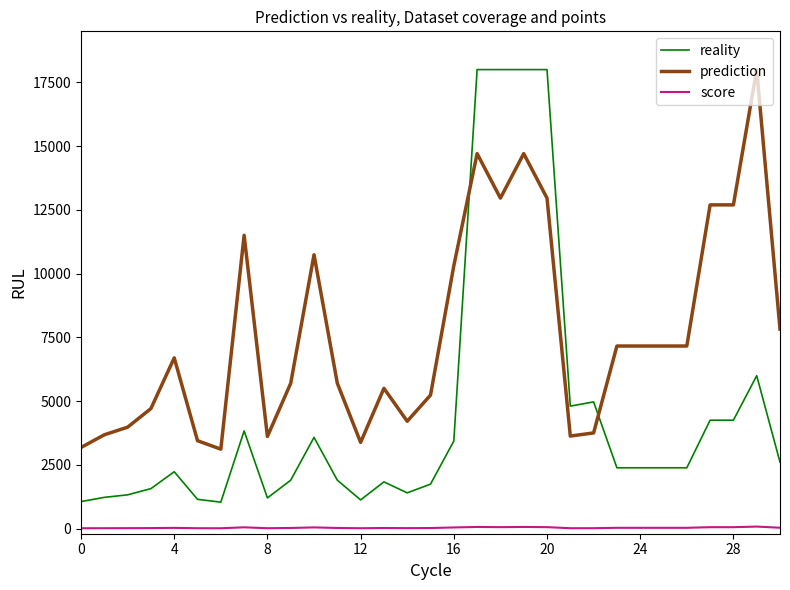

True or false: score and reality cross at least once.

False